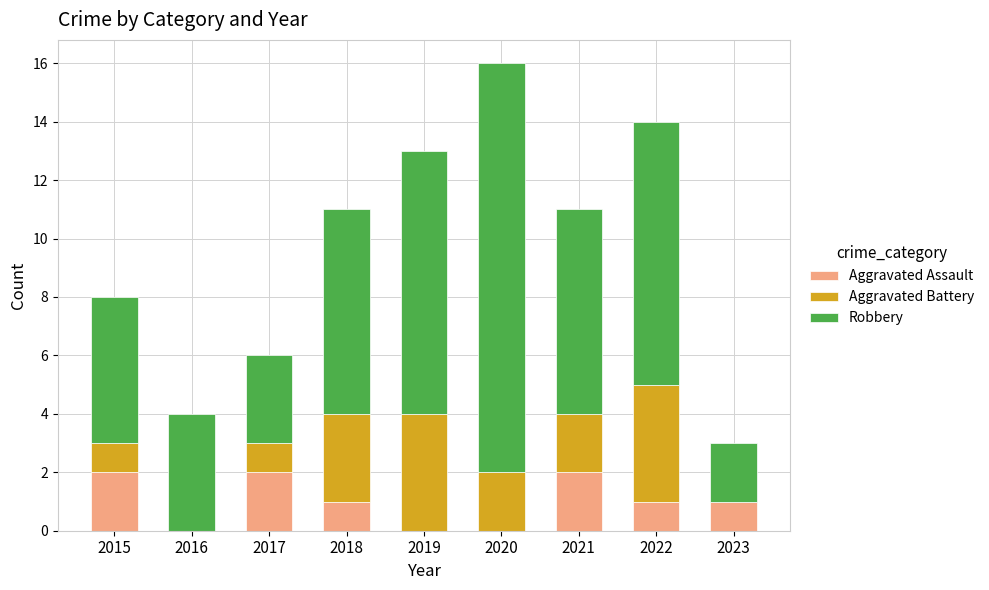

What is the total value across all series at 2023?

3